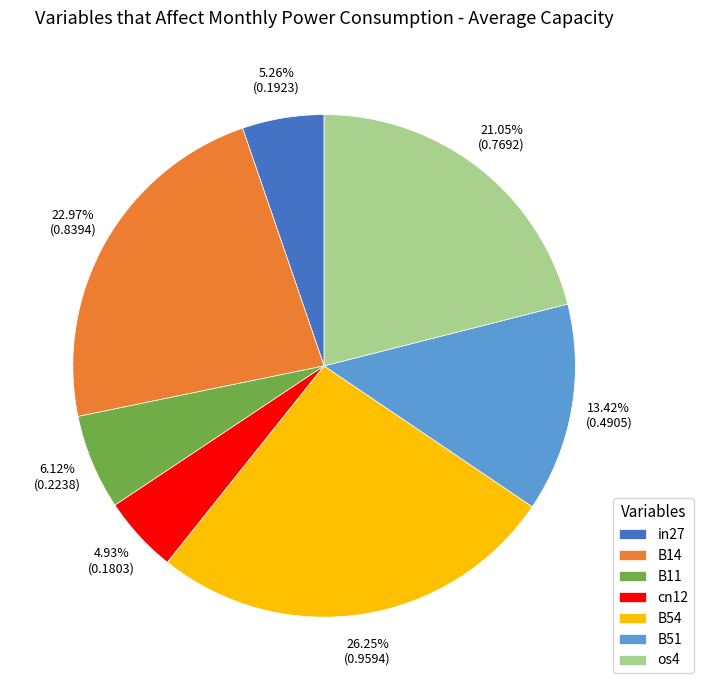

To the nearest percent, what is the difference between the B14 and cn12 slice percentages?

18%